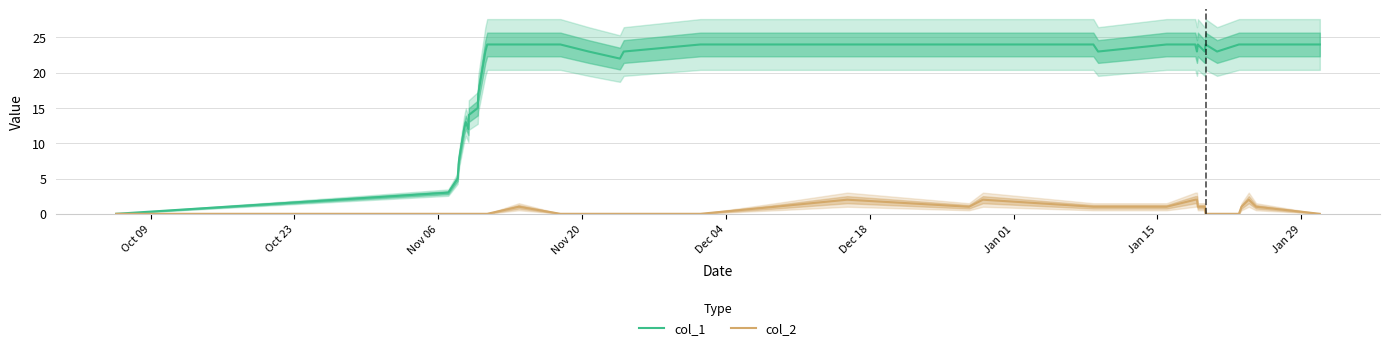

Does the chart have visible grid lines?

Yes